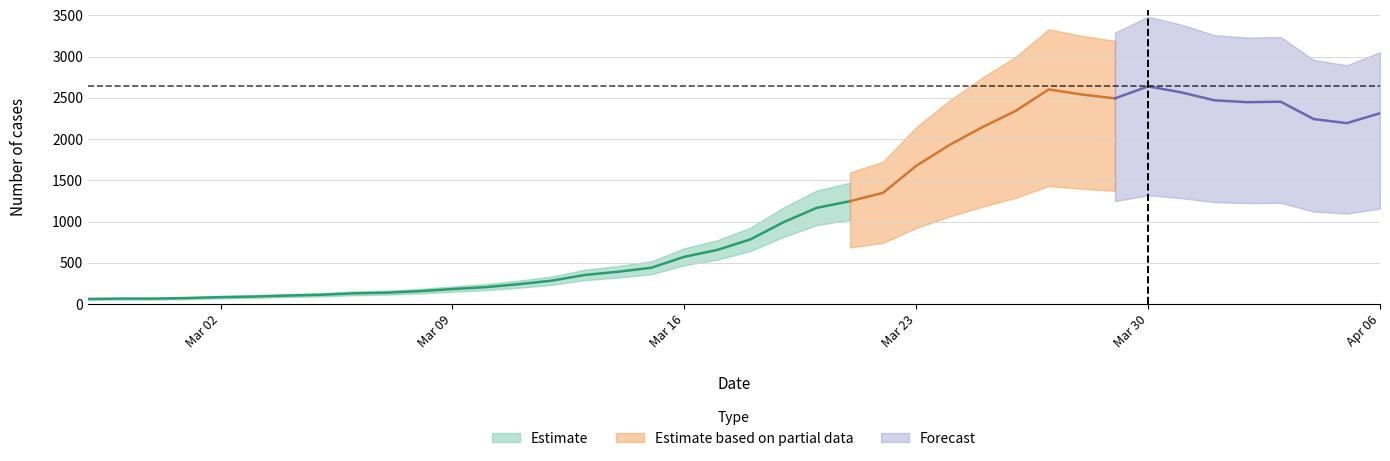

True or false: the data shows 3486 at 2020-03-26.

False